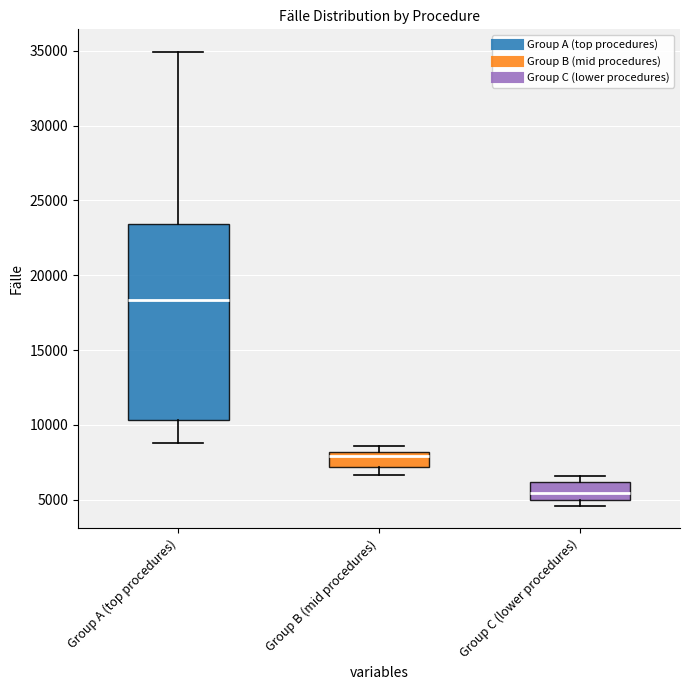

Reading left to right, read every box against the y-axis: the position of its median line, the range the box covers, and the ends of its whiskers. The values are not printed on the chart, so give them approximately, as read against the axis.

Group A (top procedures): median 18500, box 10500 to 23500, whiskers 9000 to 35000
Group B (mid procedures): median 8000 (just below the box's upper edge), box 7000 to 8000, whiskers 6500 to 8500
Group C (lower procedures): median 5500, box 5000 to 6000, whiskers 4500 to 6500